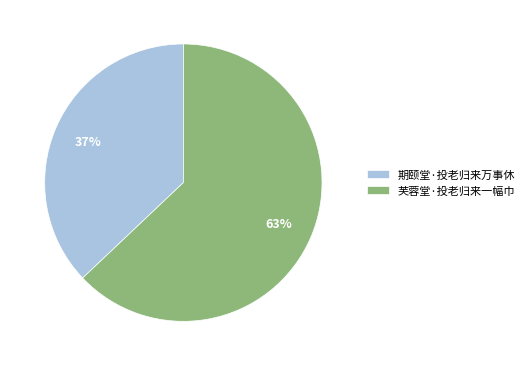

Rank the categories by value from lowest to highest.

期颐堂·投老归来万事休, 芙蓉堂·投老归来一幅巾